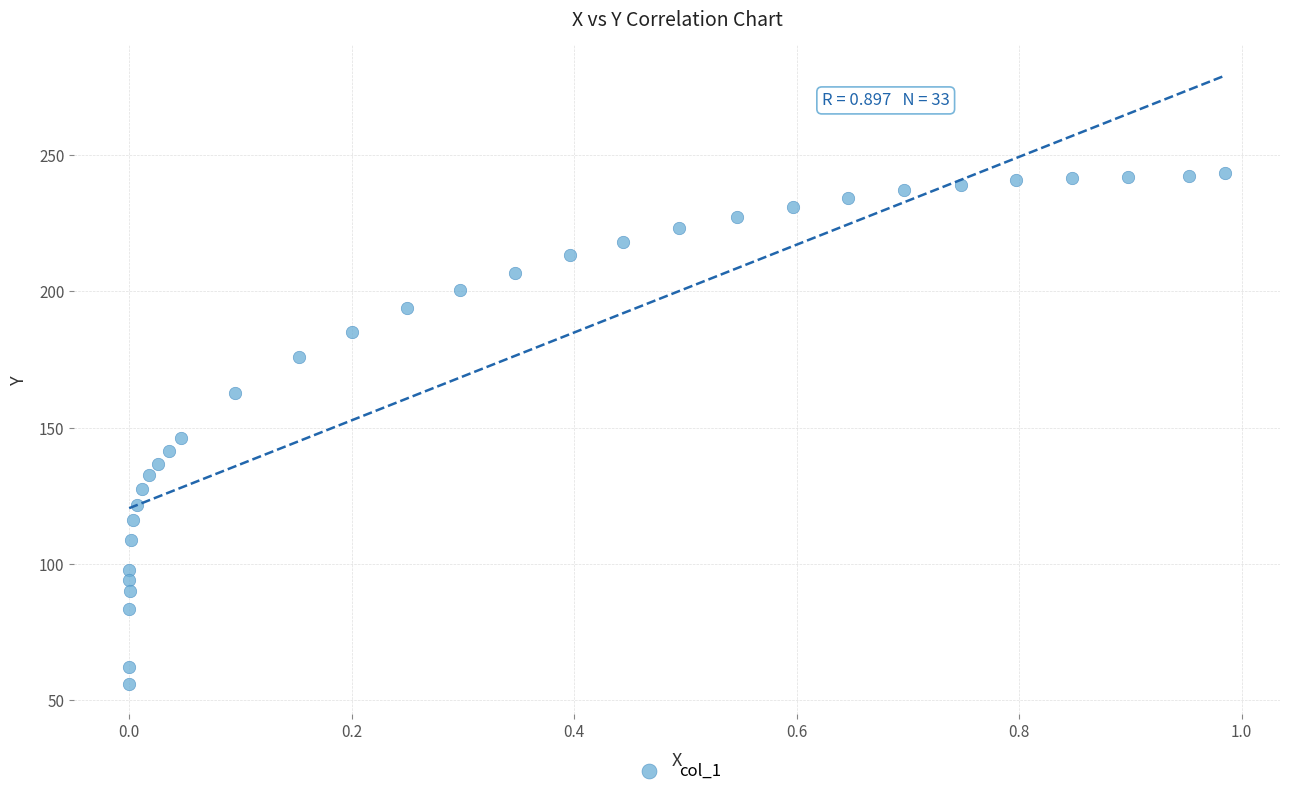

What is the range of Y values (max minus min)?

187.0